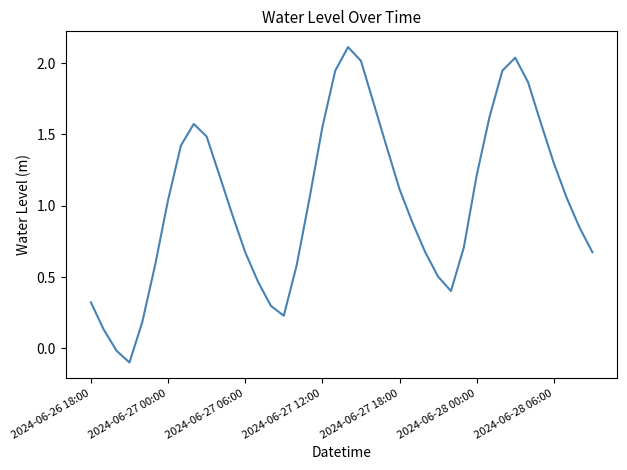

Does the chart display data point markers on the line(s)?

No